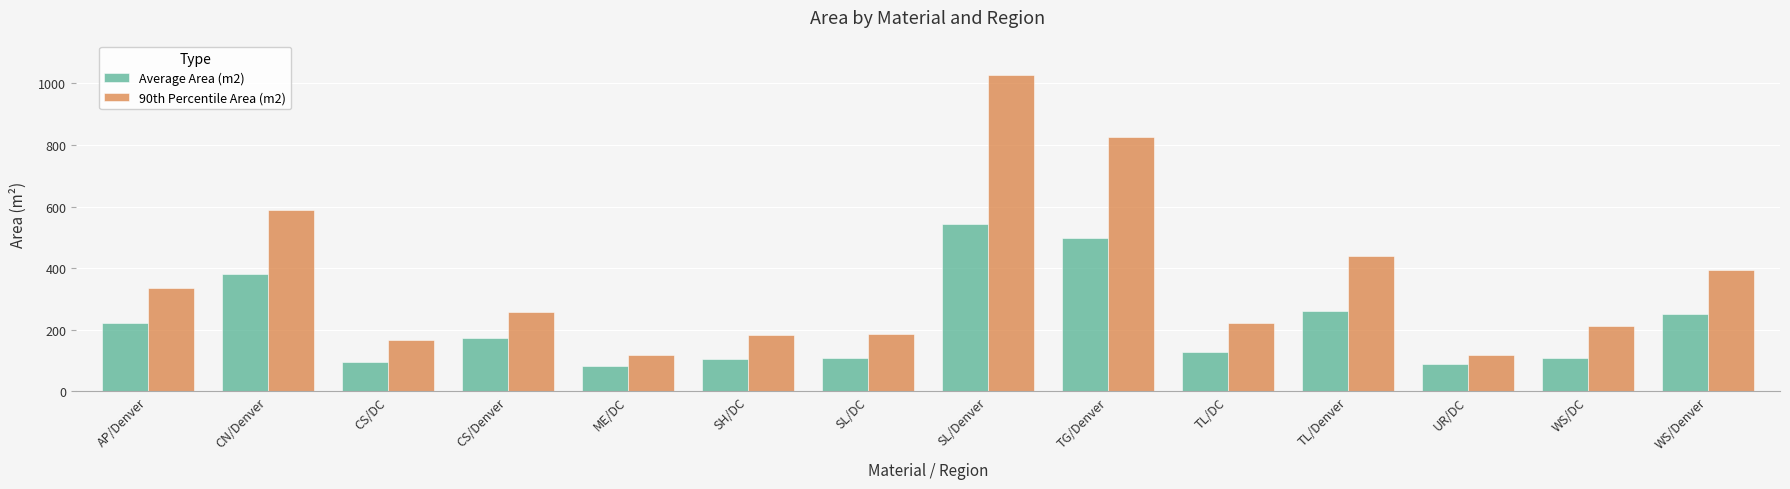

Where is Average Area (m2) nearest to the value 312?

TL/Denver